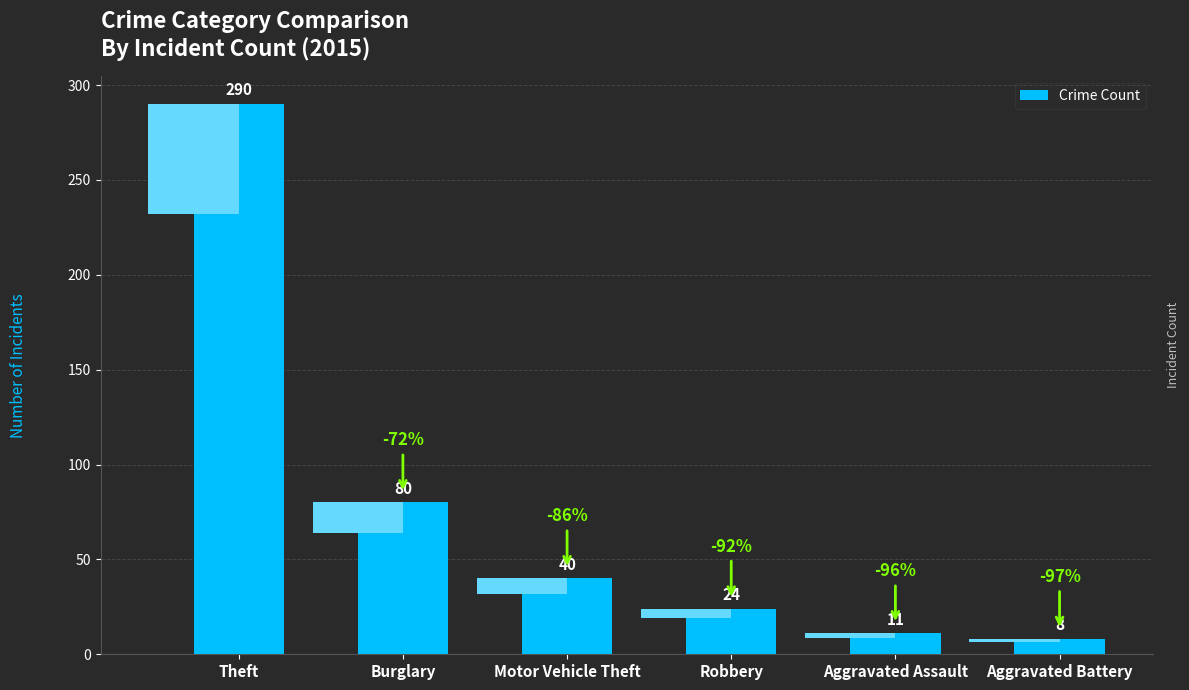

What is the sum of the values at Theft and Motor Vehicle Theft?

330